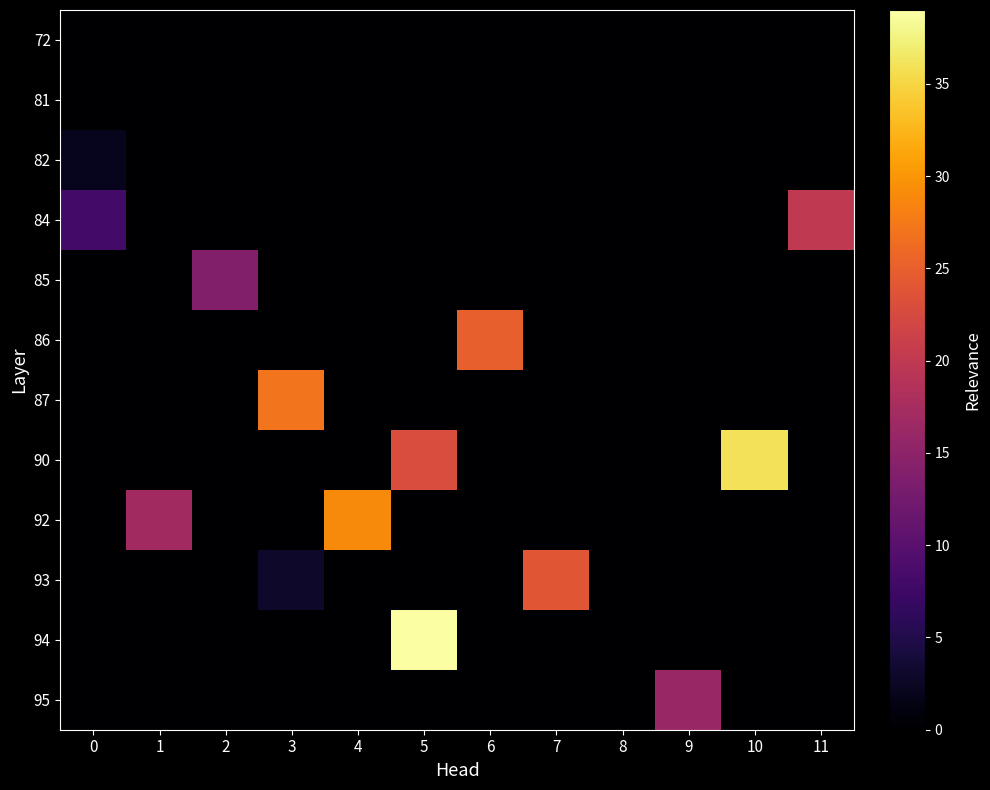

What is the difference between the highest and lowest values at 3?

27